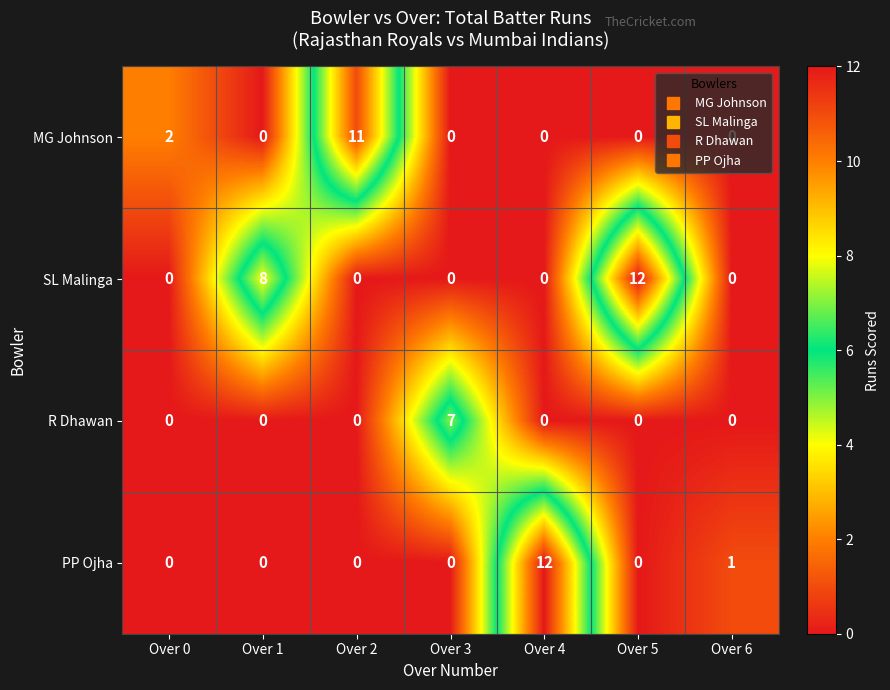

At which label is SL Malinga closest to 6?

Over 1